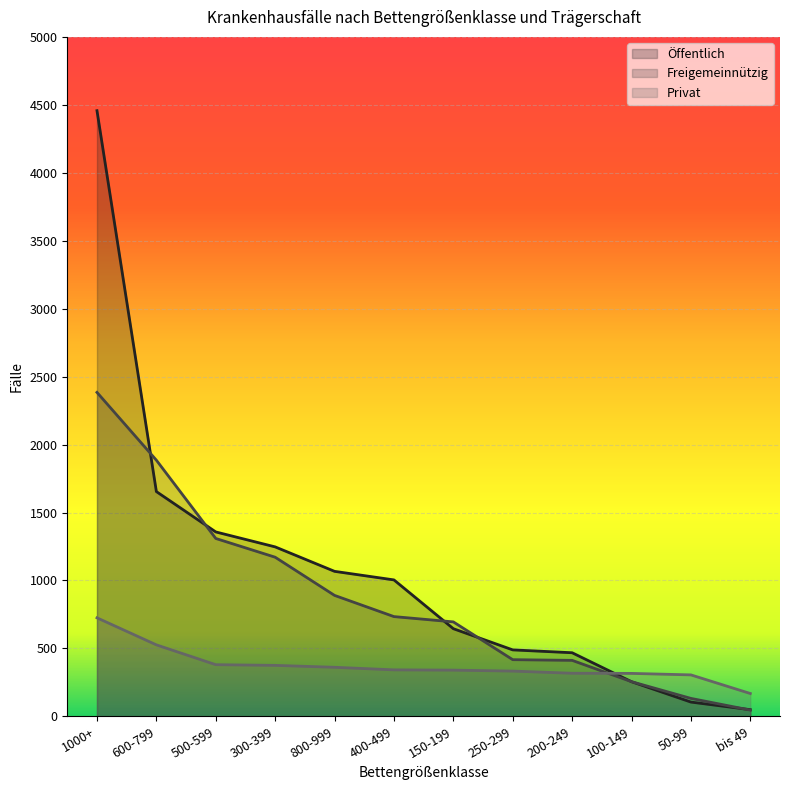

What is the sum of the Freigemeinnützig values at 250-299 and 50-99?

549